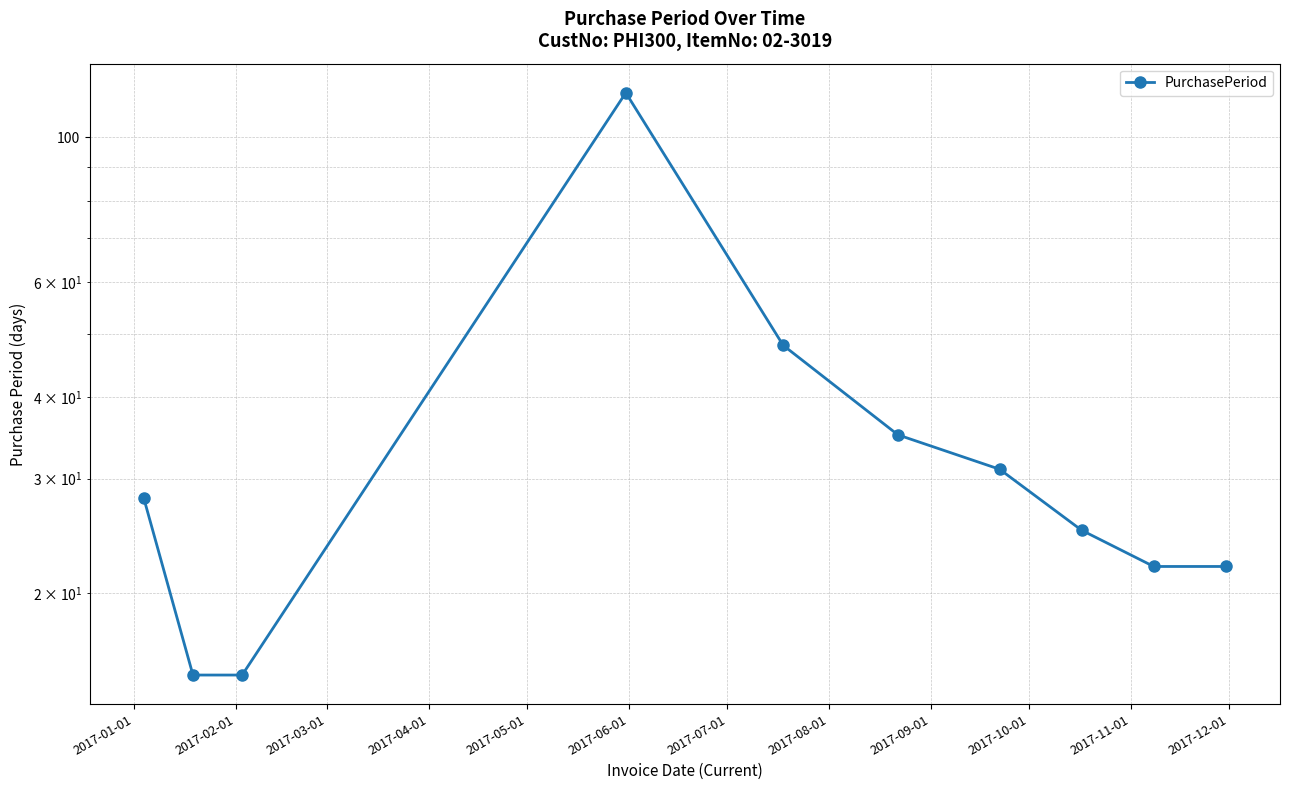

What is the sum of the values at 2017-08-01 and 2017-05-01?

73